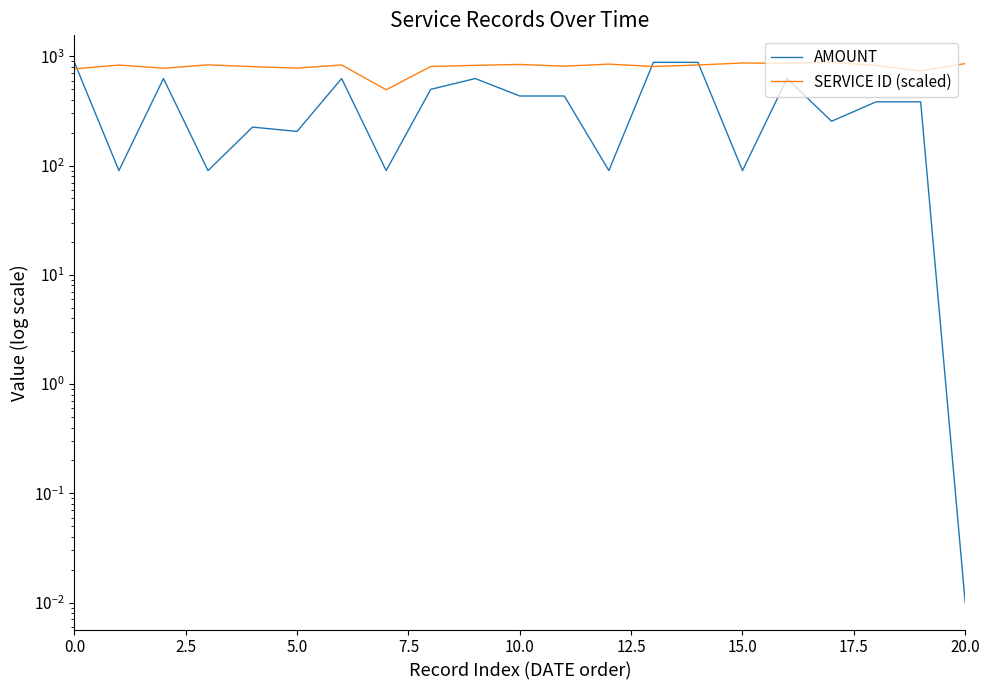

Does the chart display data point markers on the line(s)?

No